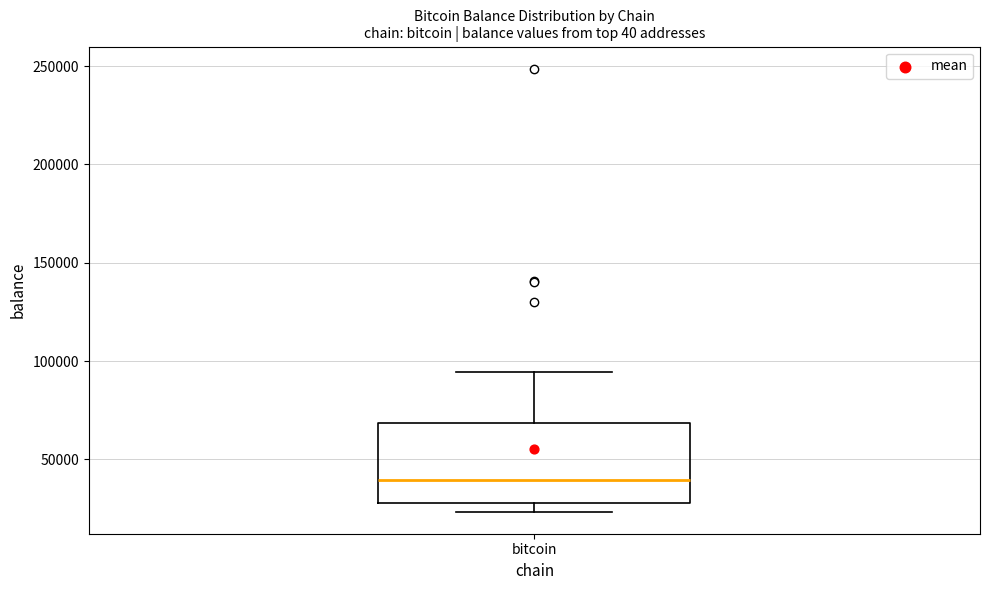

Where does the median line of the box for bitcoin sit on the y-axis? The values are not printed on the chart, so give them approximately, as read against the axis.

40000